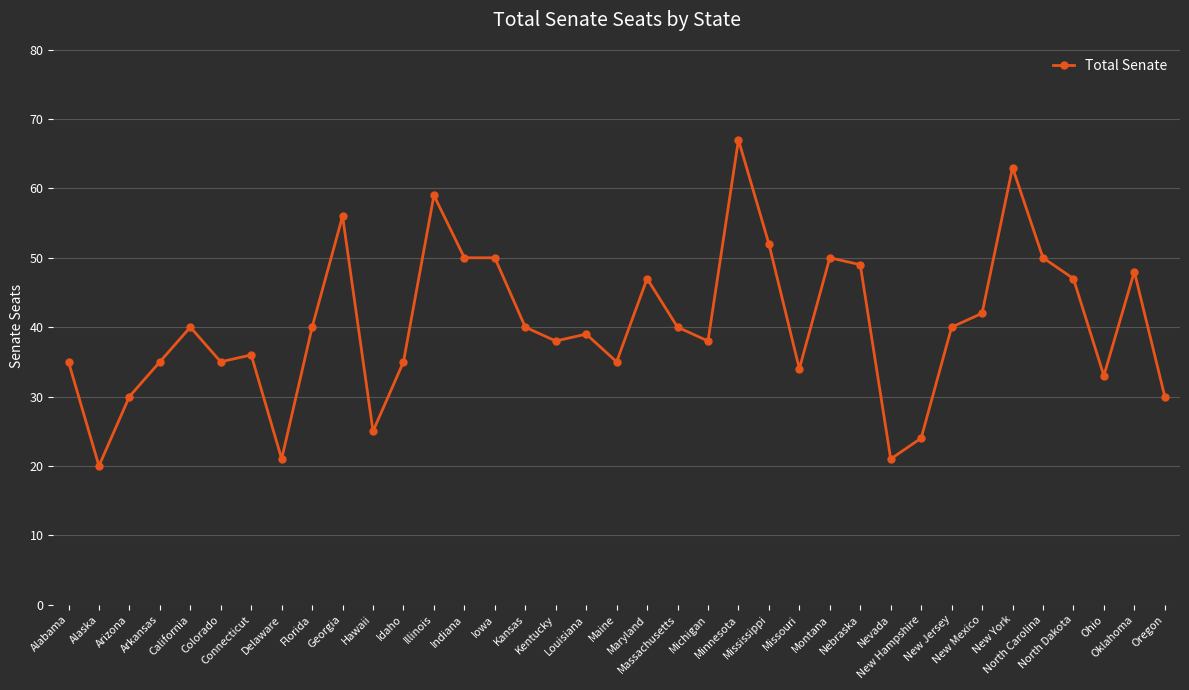

Reading right to left, what are all the values shown in this chart?

30	48	33	47	50	63	42	40	24	21	49	50	34	52	67	38	40	47	35	39	38	40	50	50	59	35	25	56	40	21	36	35	40	35	30	20	35